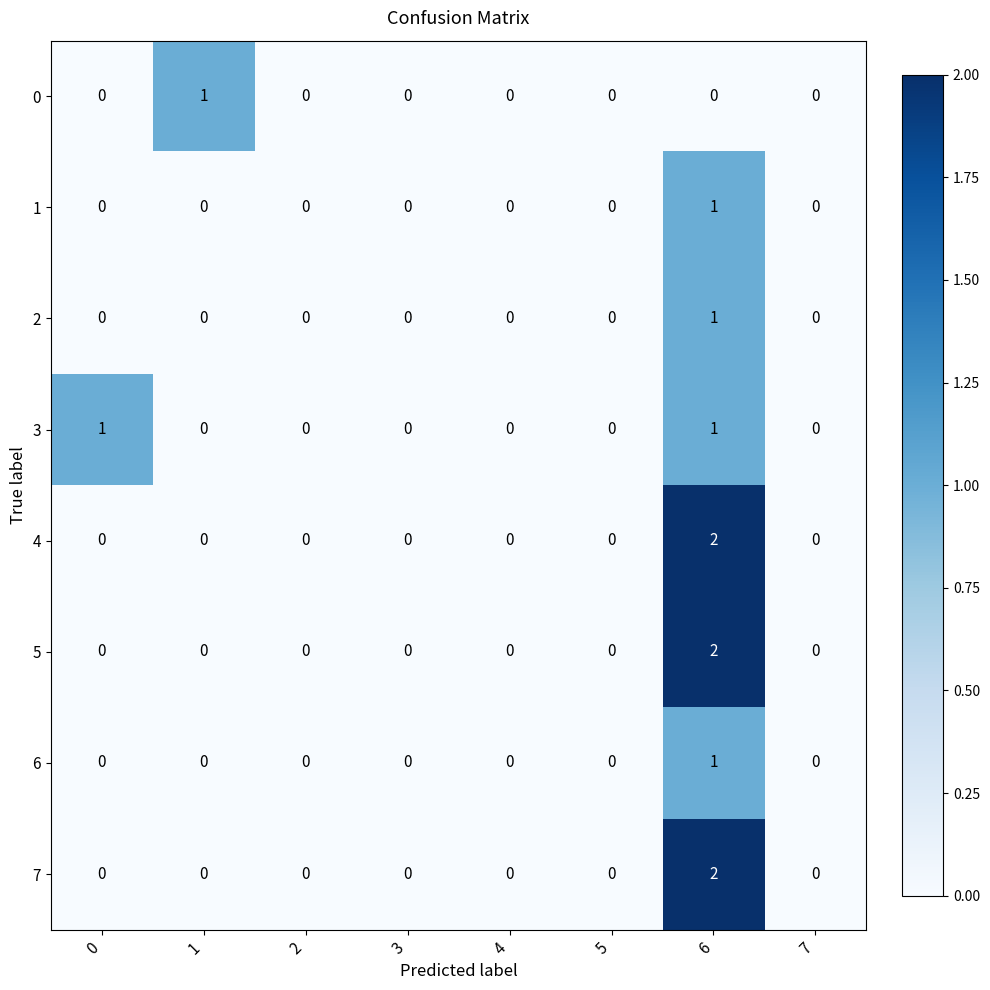

At which category does the chart reach its peak across all series?

6